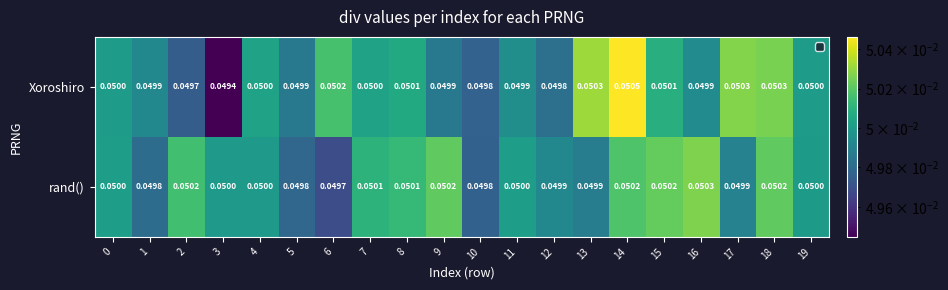

Between 11 and 19, which series saw the biggest shift?

Xoroshiro